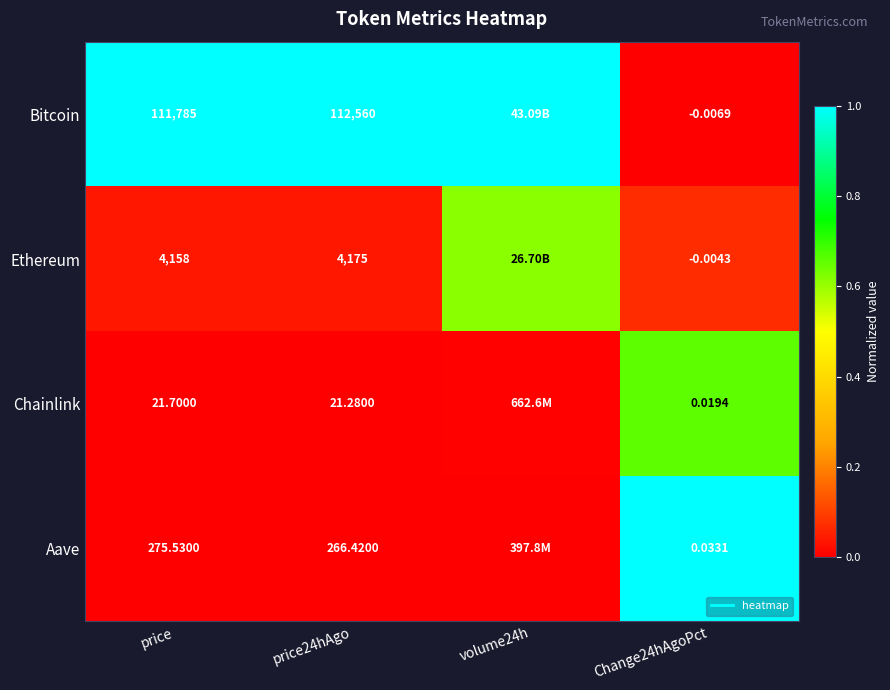

At which category is the sum across all series the highest?

Change24hAgoPct